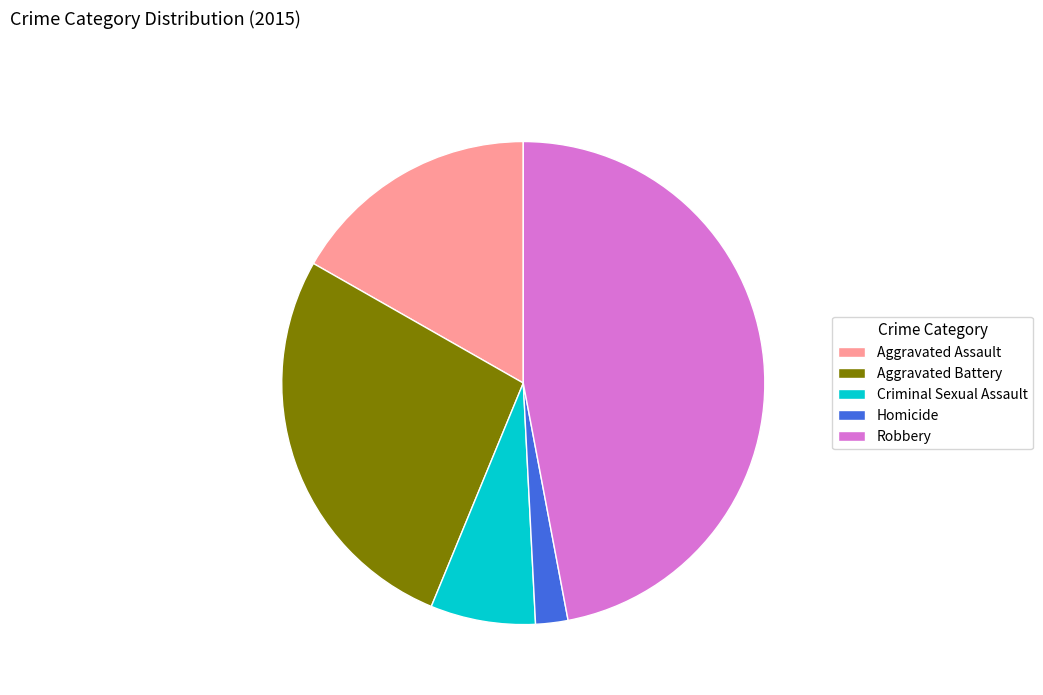

Between Criminal Sexual Assault and Aggravated Battery, which is larger?

Aggravated Battery